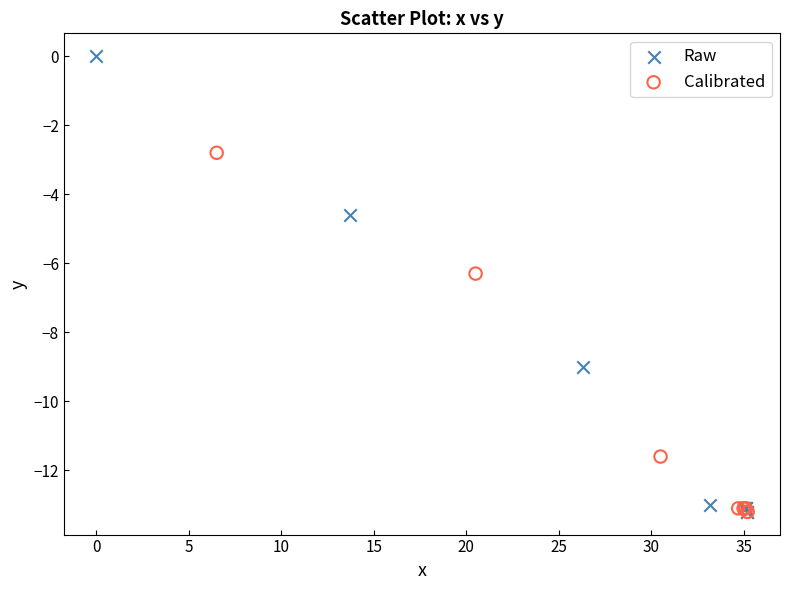

Which series contains the highest Y value?

Raw